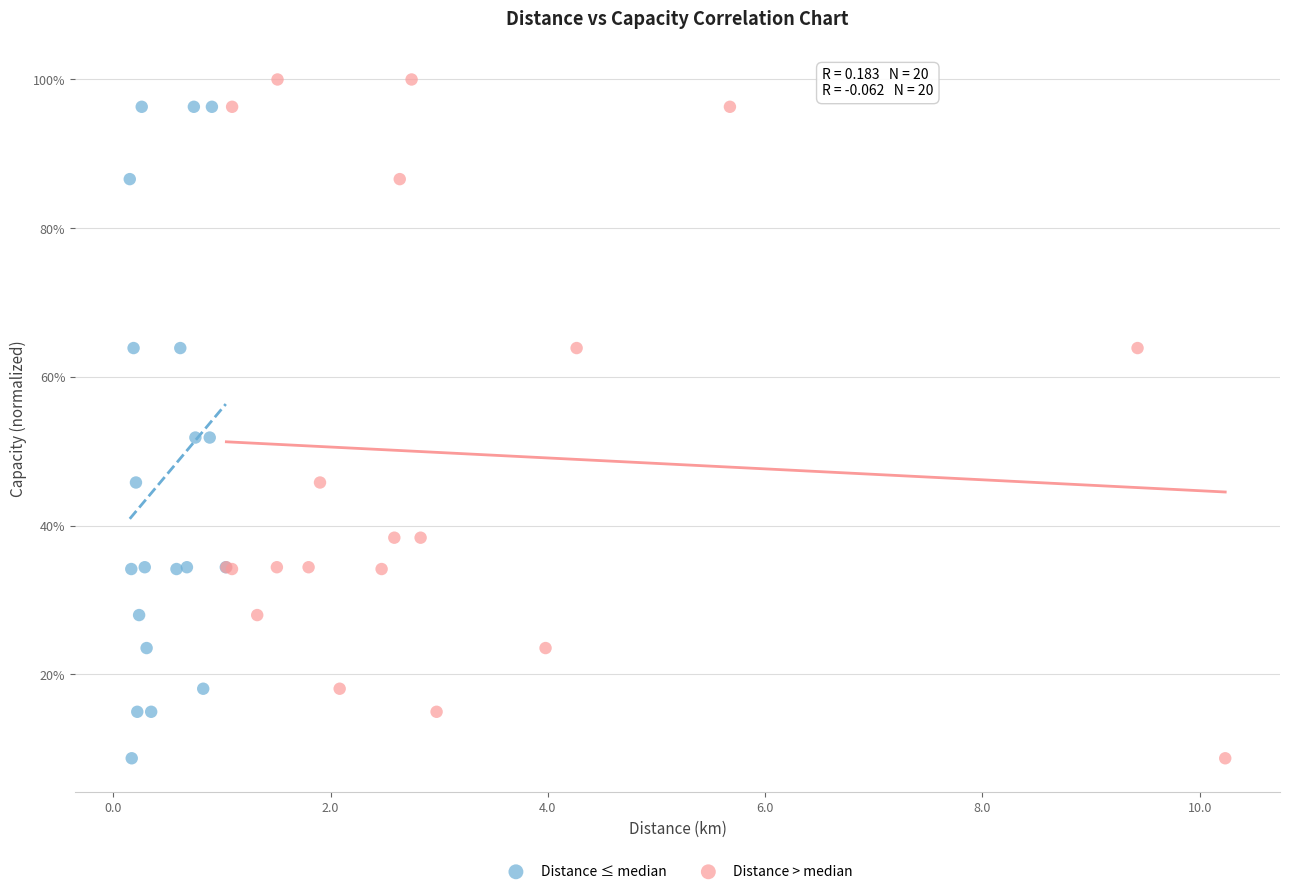

What are all the series names shown in the legend?

Distance ≤ median, Distance > median